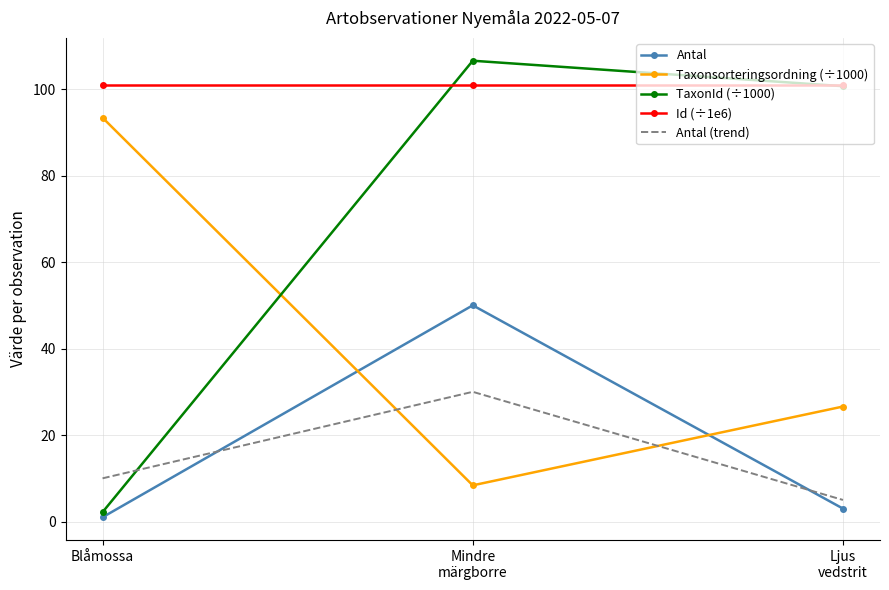

What is the difference between the maximum and minimum values in the Antal (trend) series?

25.0